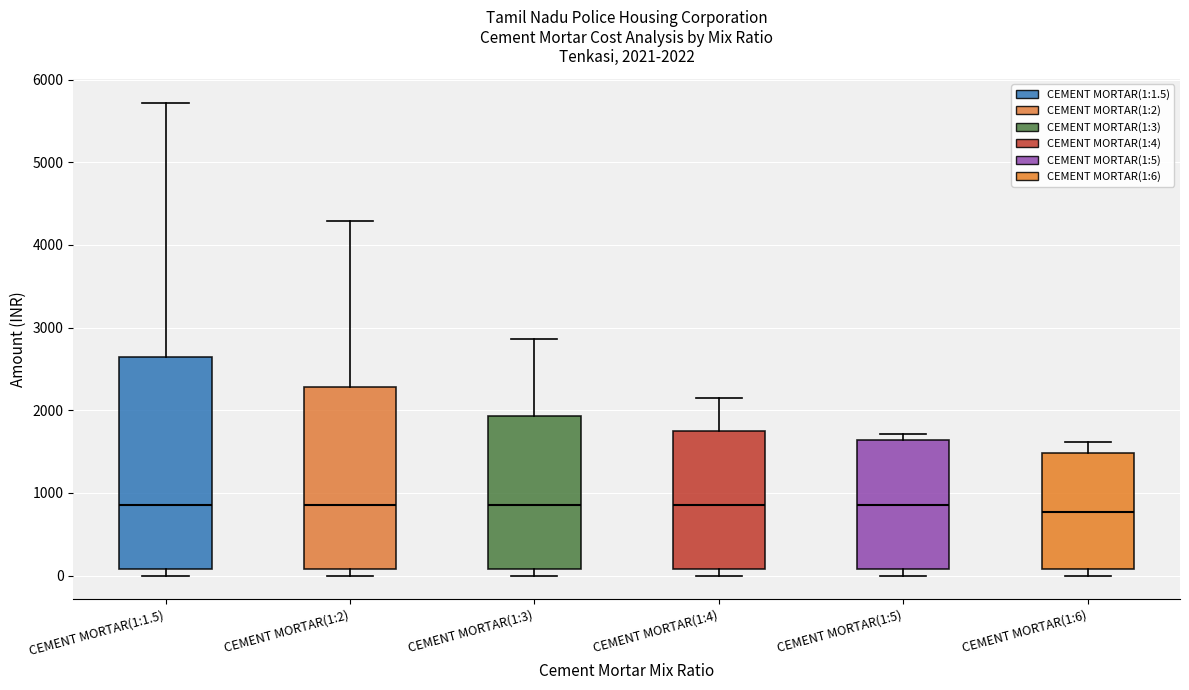

Which box is the tallest, from its lower edge to its upper edge?

CEMENT MORTAR(1:1.5)